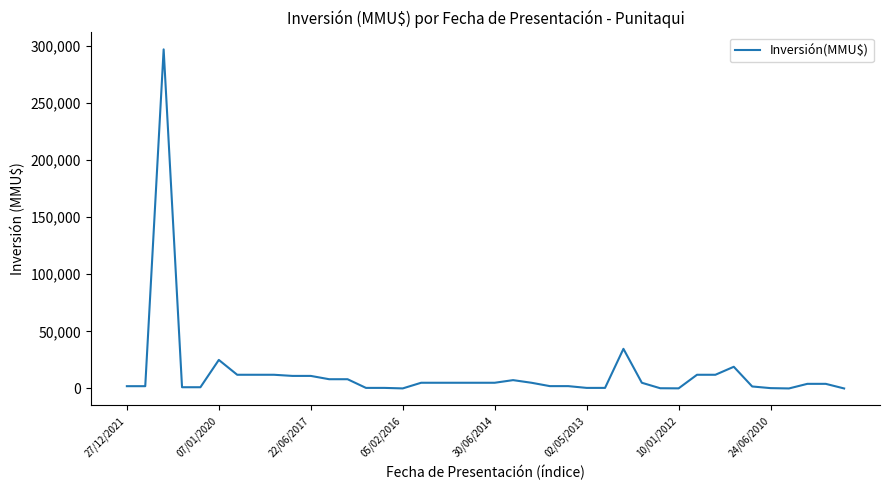

How many lines are shown in the chart?

1